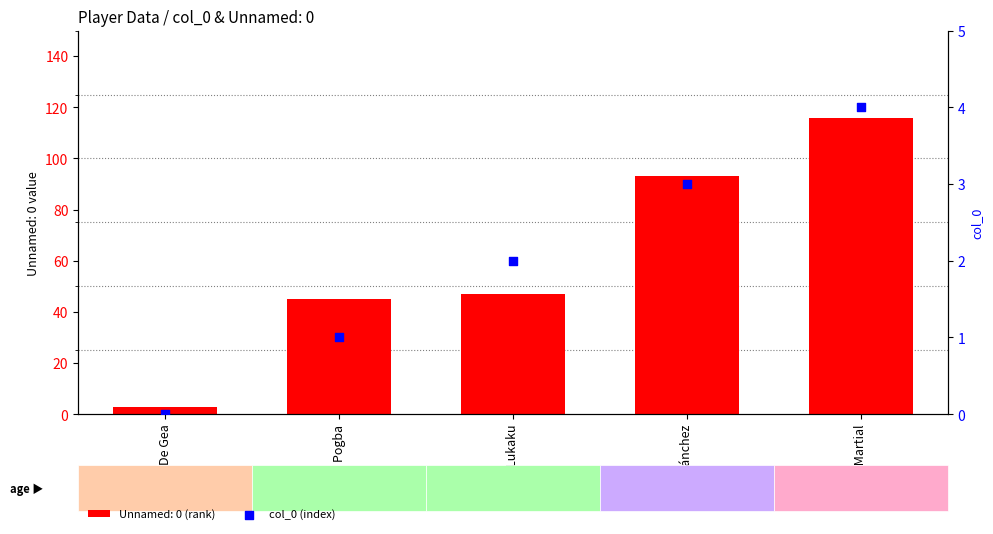

What is the change in value from De Gea to P. Pogba?

+1